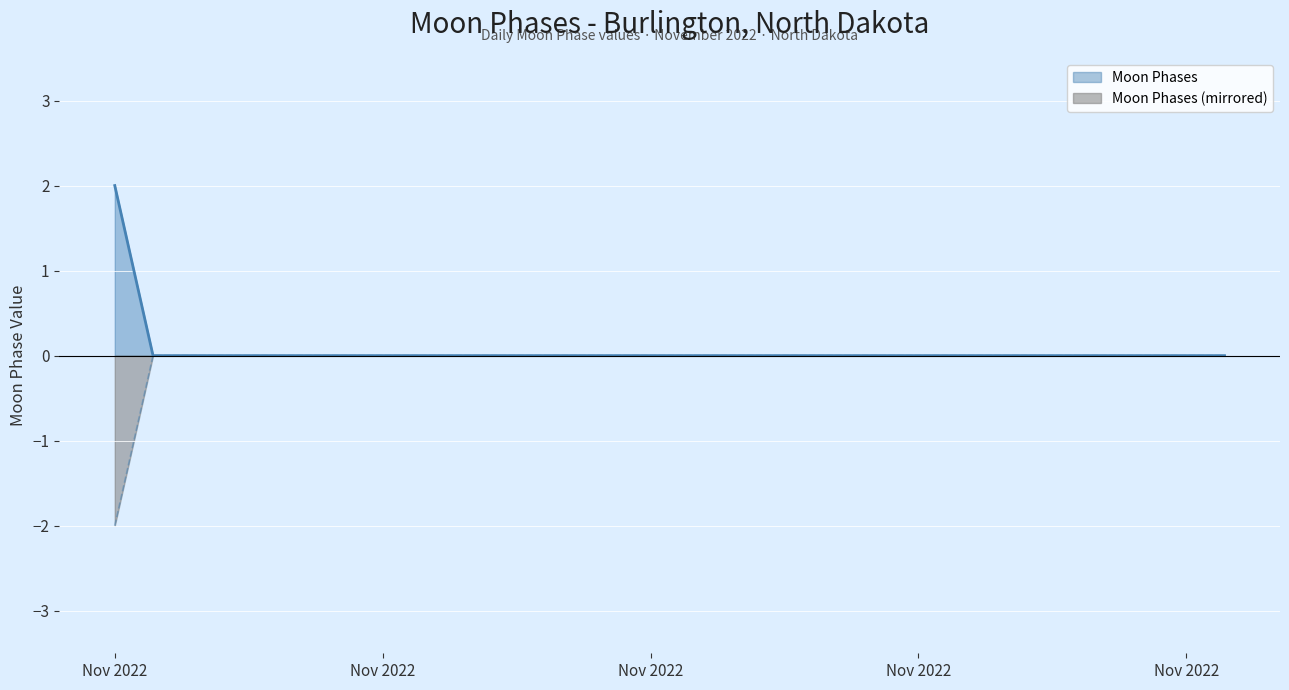

Between 2022-11-17 and 2022-11-12, which is larger?

2022-11-17